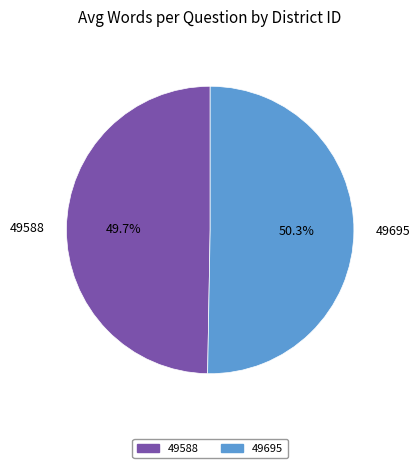

What is the smallest slice in the pie chart?

49588